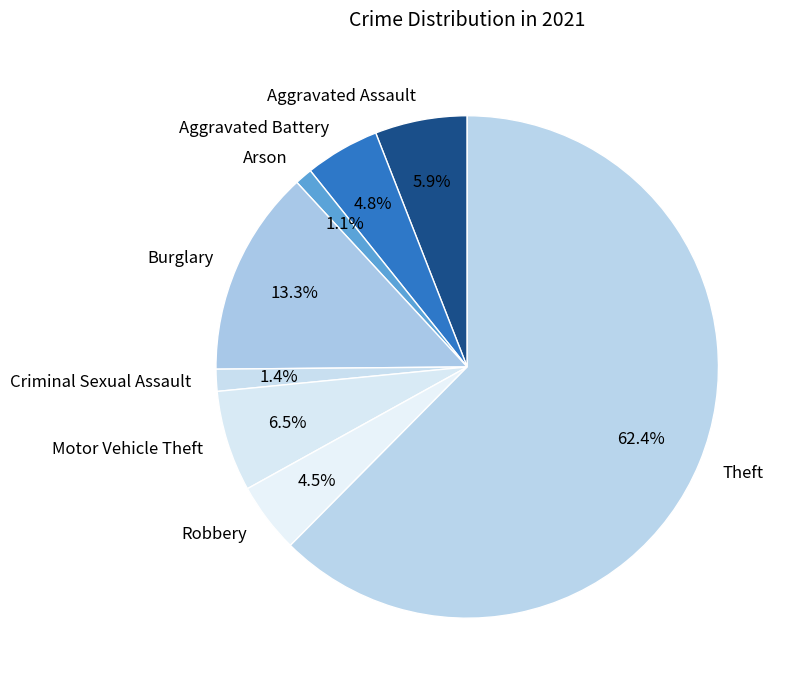

Combined, do Arson and Burglary account for over 50%?

No